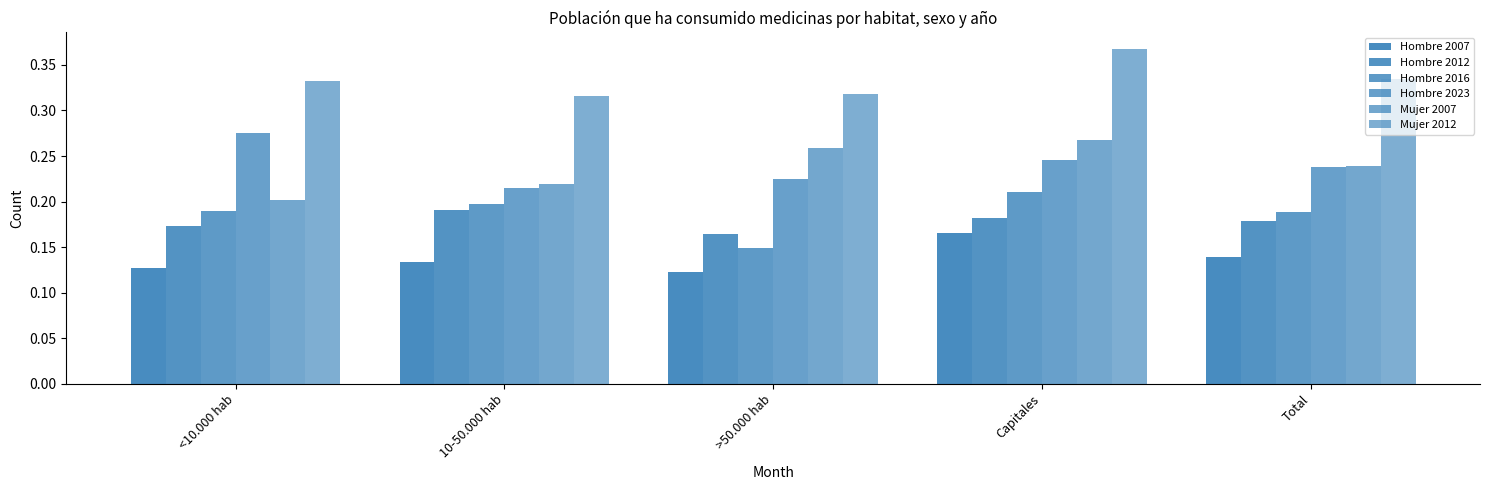

Count the number of categories in the chart.

5